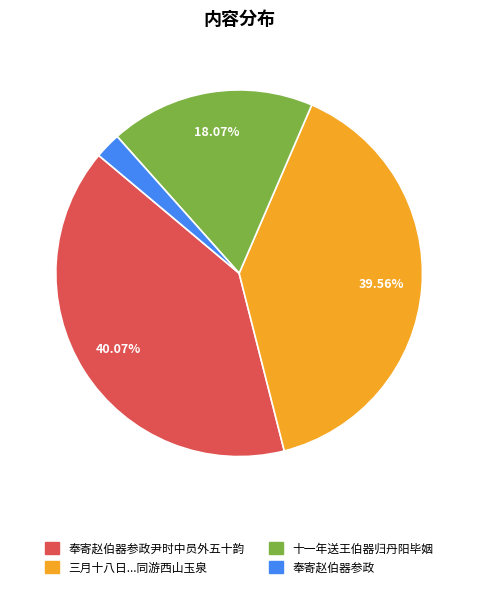

Is there a majority slice in this chart?

No